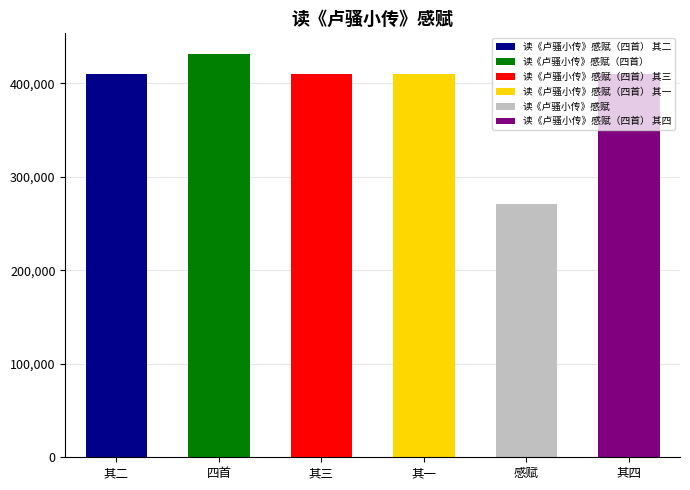

What is the value of the 4th bar from the left?

410081